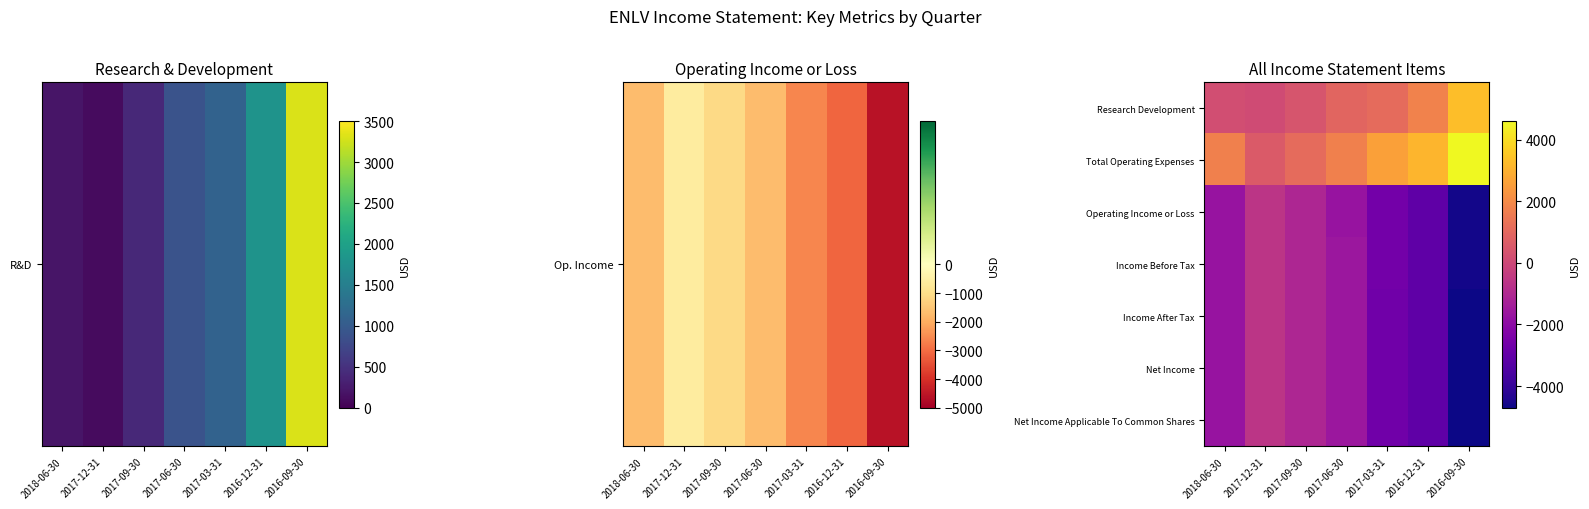

What is the difference between the highest and lowest values at 2016-09-30?

9300